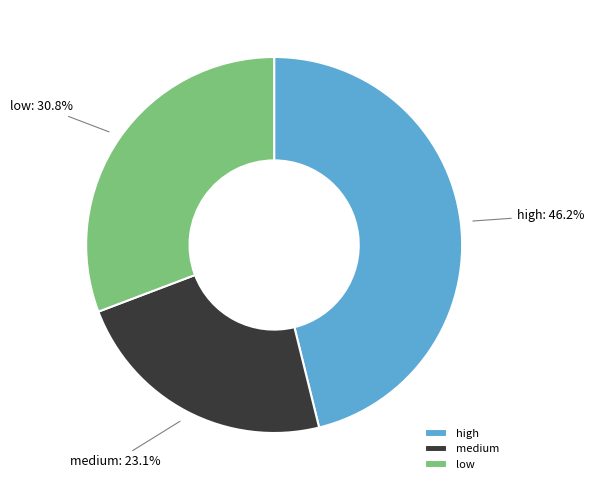

What percentage do low and high together represent?

76.9%